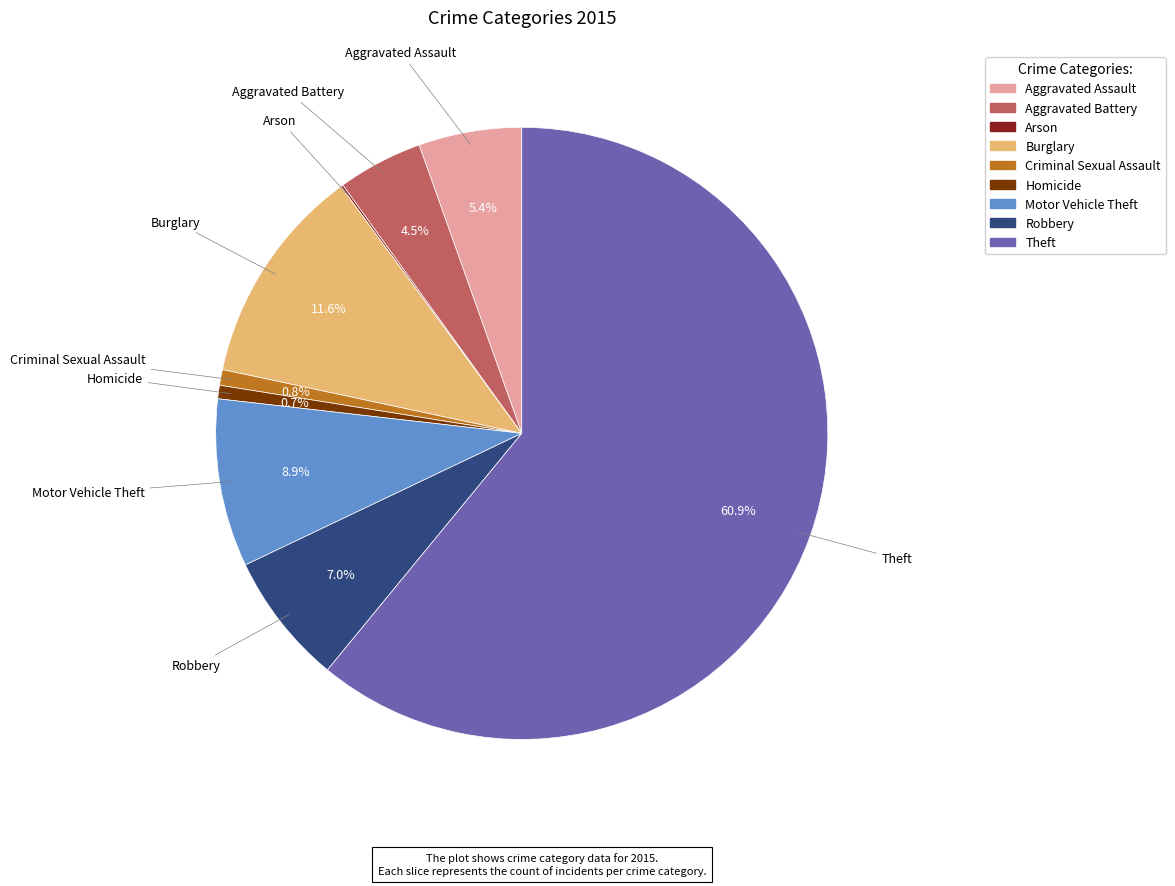

What percentage is the Homicide slice, to the nearest percent?

1%